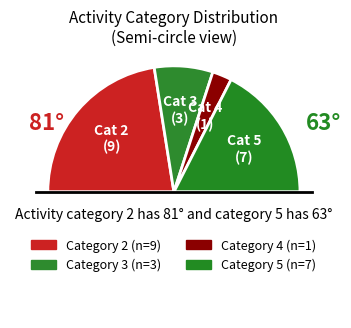

Count the number of slices in the pie.

5